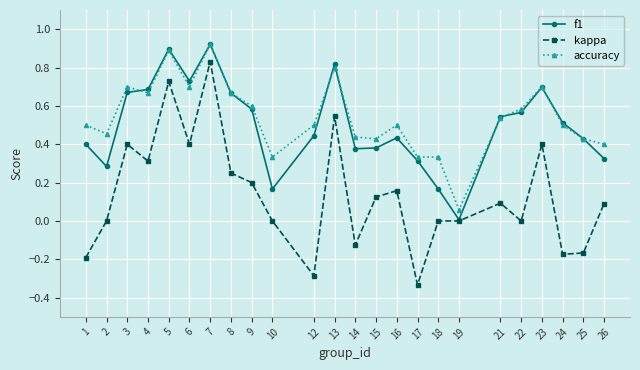

Which category has the lowest value in the kappa series?

17